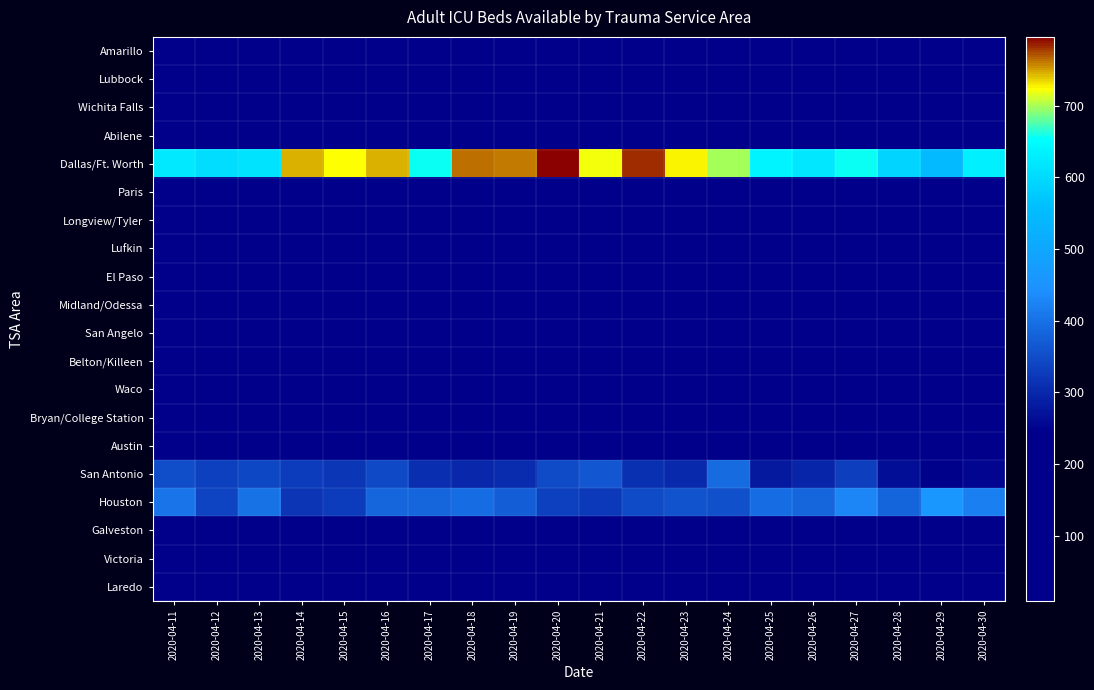

Rank the series at 2020-04-27 from highest to lowest value.

Dallas/Ft. Worth, Houston, San Antonio, Austin, Longview/Tyler, Lubbock, Midland/Odessa, Belton/Killeen, Amarillo, Galveston, Paris, El Paso, Victoria, Wichita Falls, Bryan/College Station, Laredo, Waco, Lufkin, Abilene, San Angelo